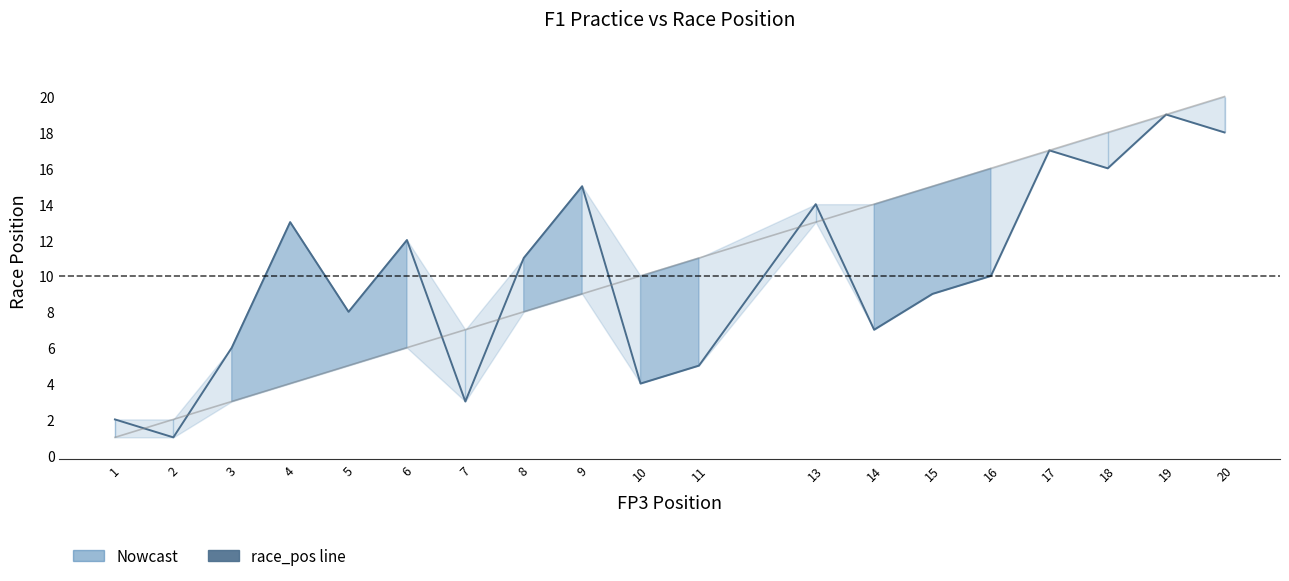

Which has a higher value, 1 or 6?

6